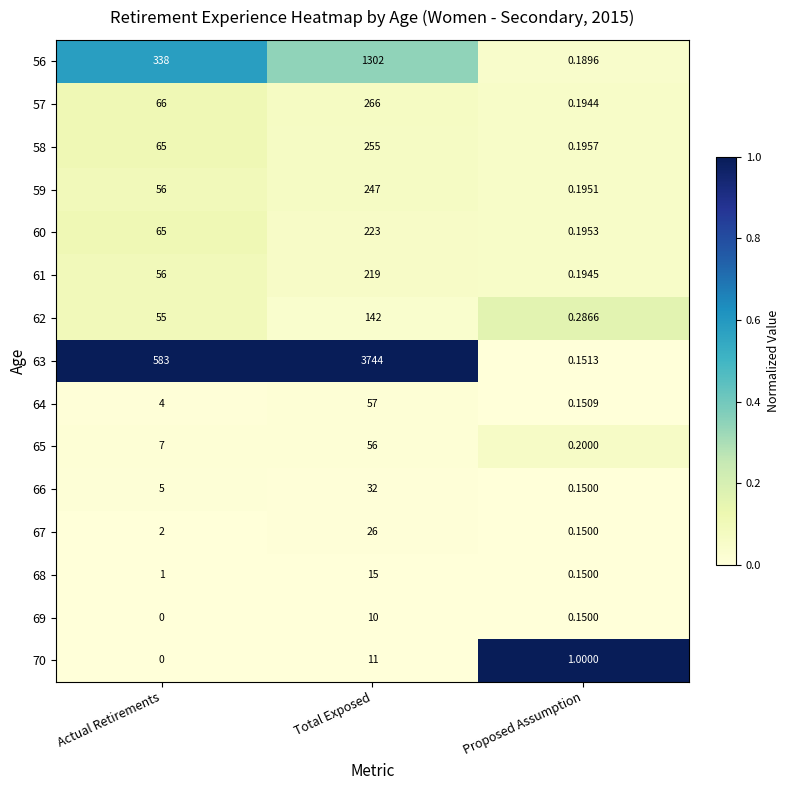

Which series has the largest total across all categories?

63